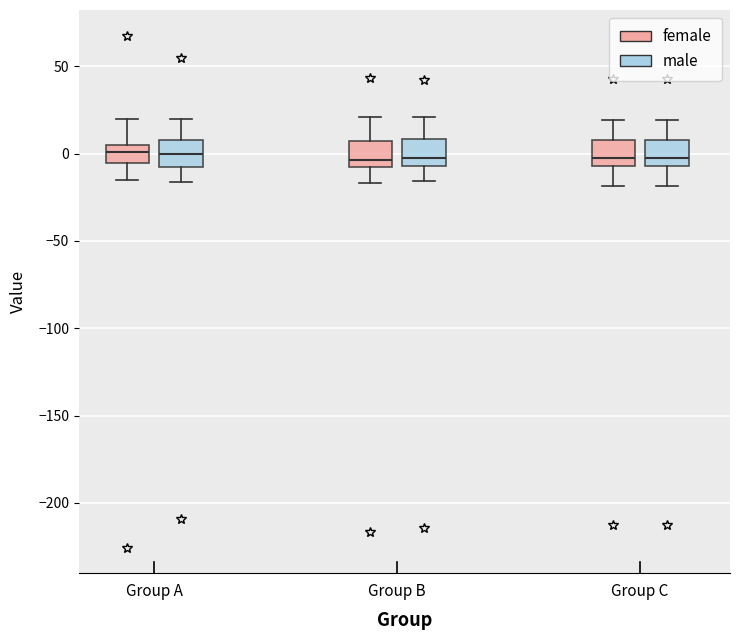

Reading left to right, transcribe this box plot: for each box, give where its median line is, the range the box spans, and where its two whiskers end, as read against the y-axis. The values are not printed on the chart, so give them approximately, as read against the axis.

Group A (female): median 0, box -5 to 5, whiskers -15 to 20
Group A (male): median 0, box -5 to 10, whiskers -15 to 20
Group B (female): median -5, box -10 to 5, whiskers -15 to 20
Group B (male): median 0, box -5 to 10, whiskers -15 to 20
Group C (female): median 0, box -5 to 10, whiskers -20 to 20
Group C (male): median 0, box -5 to 10, whiskers -20 to 20